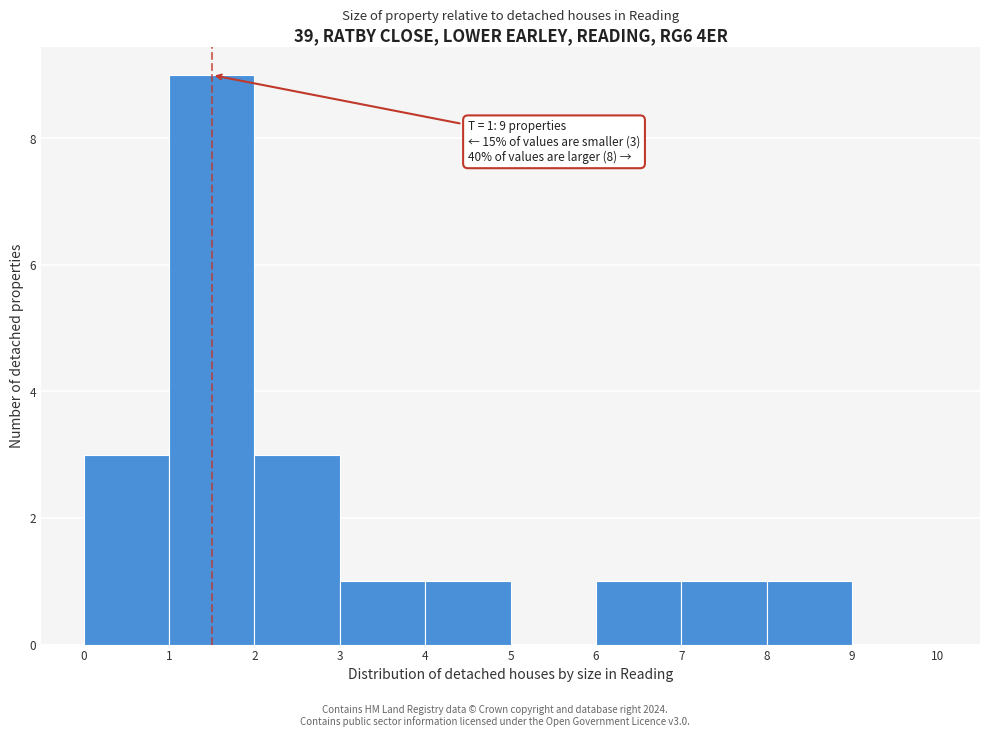

Which range on the x-axis has the tallest bar?

1 to 2